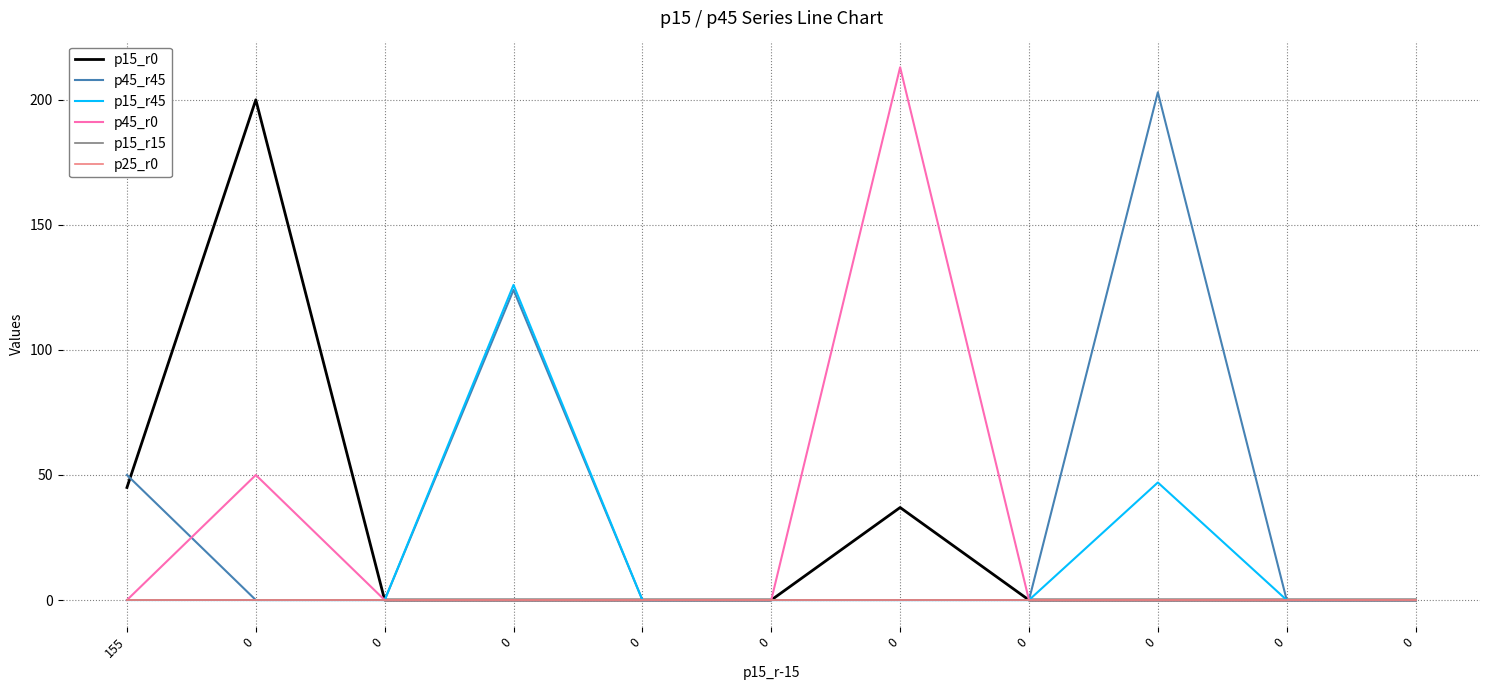

Does the chart have visible grid lines?

Yes